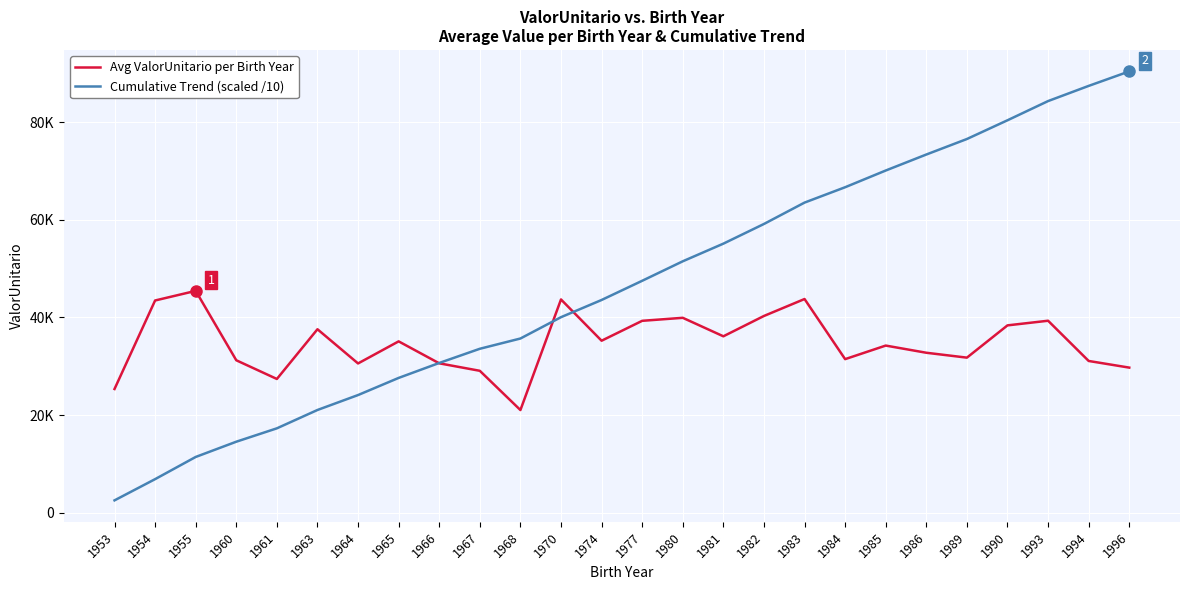

The value of Avg ValorUnitario per Birth Year at 1977 is 20800.9. True or false?

False